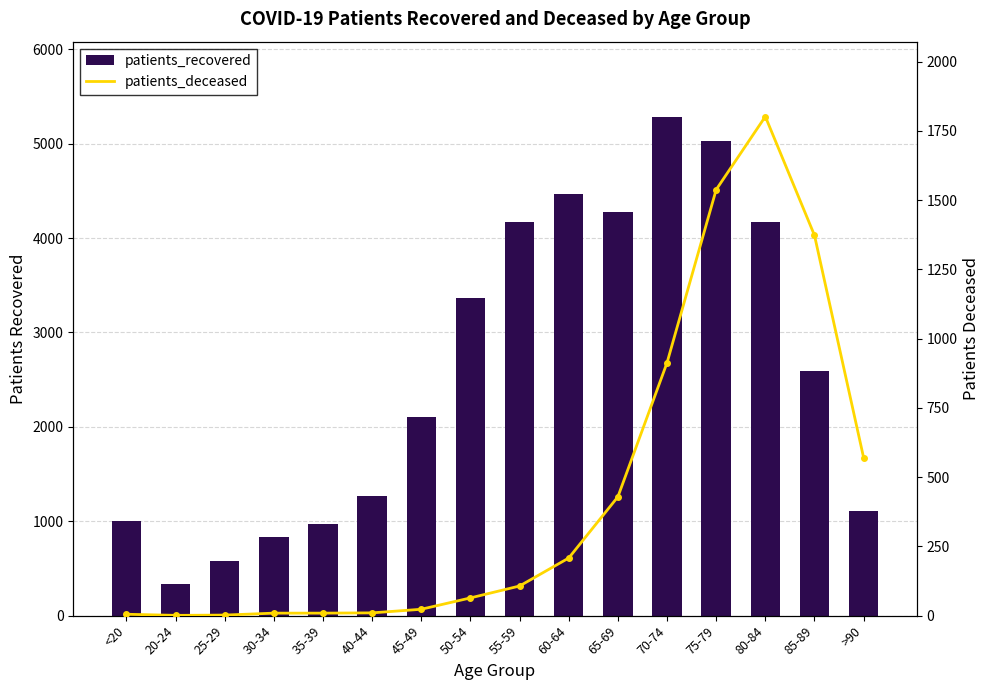

Which label corresponds to the largest value in the chart?

70-74